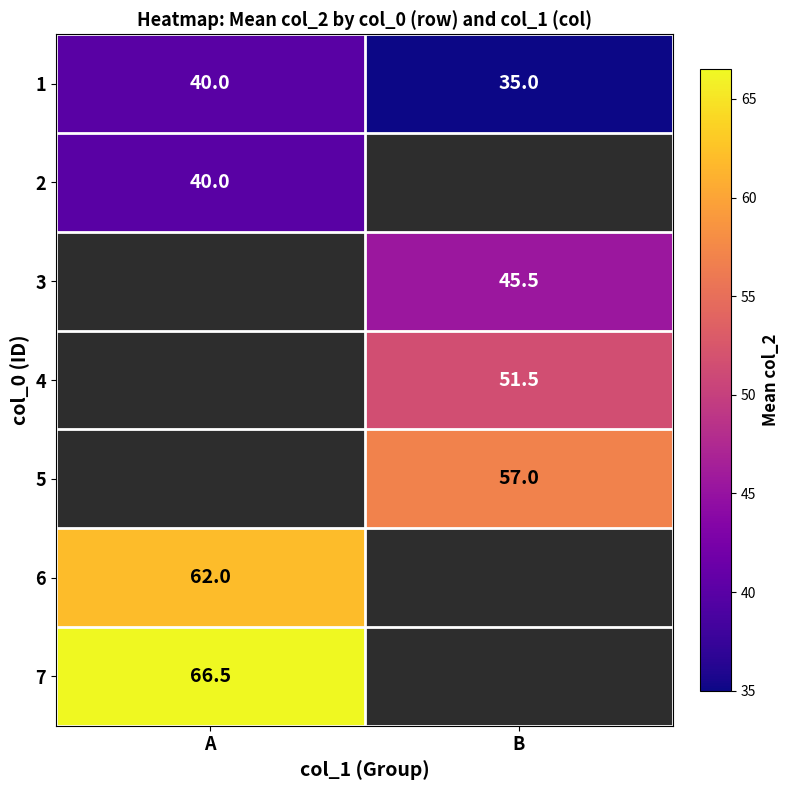

The 5 series shows 57.0 at B. True or false?

True